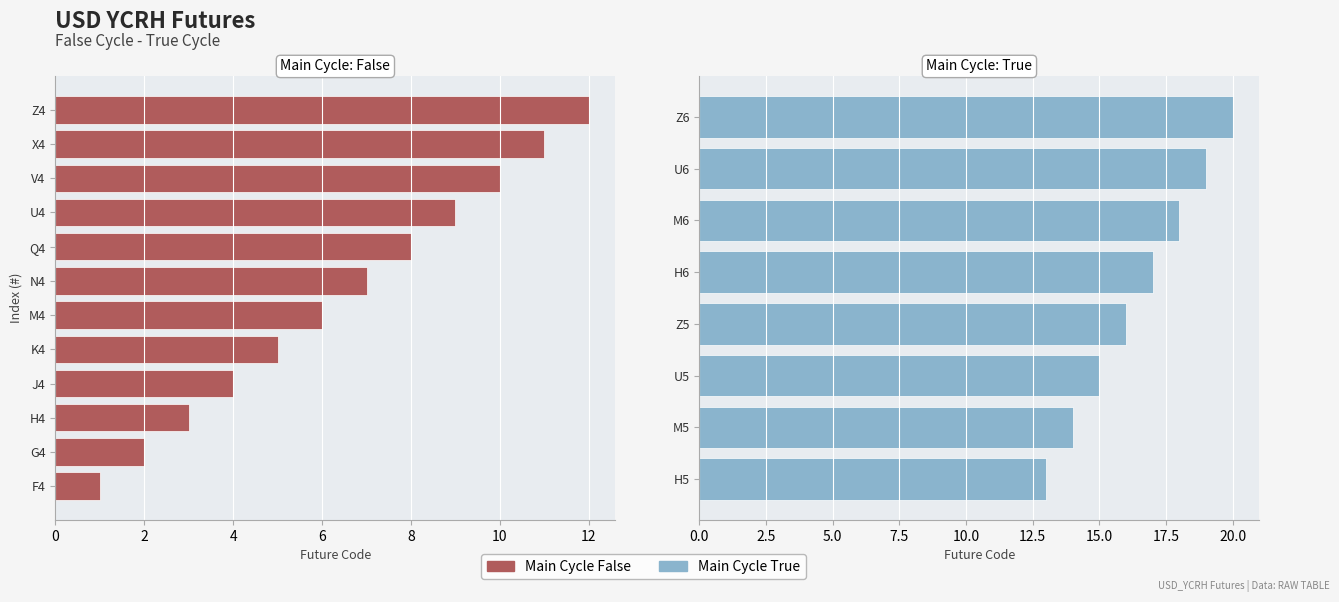

The Main Cycle False series shows 11 at X4. True or false?

True